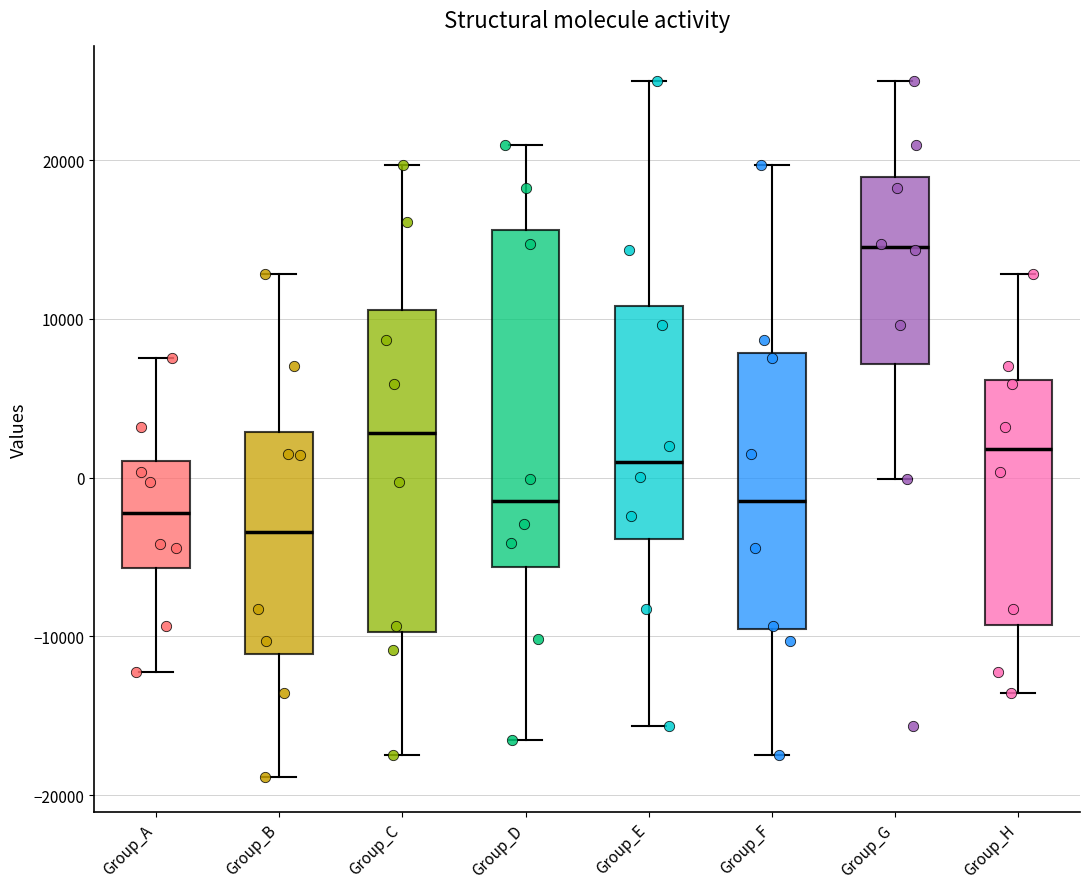

Which box has the lowest median line?

Group_B